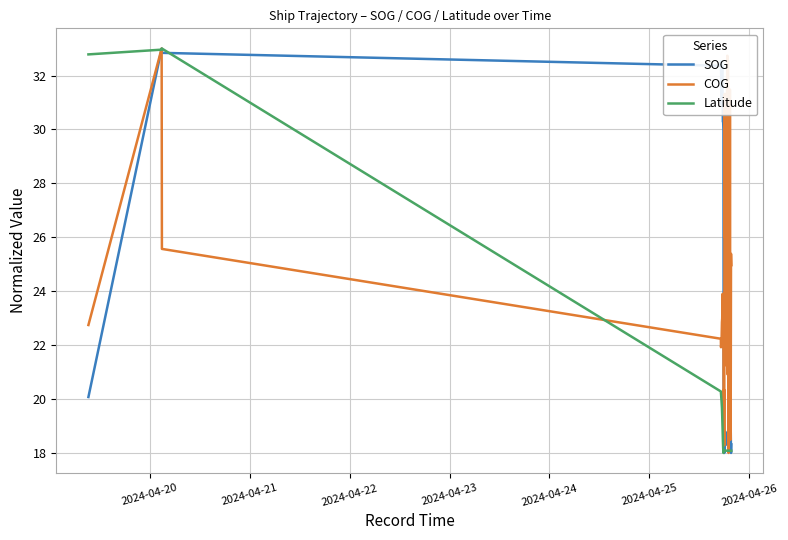

List the series in order of their overall mean, lowest first.

Latitude, SOG, COG